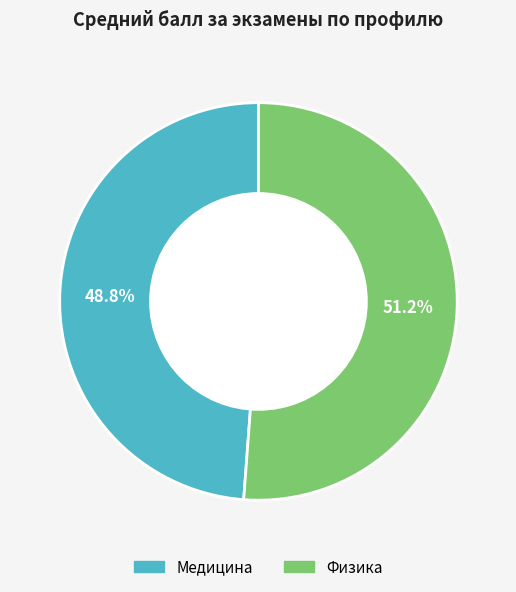

Which has a higher value, Физика or Медицина?

Физика